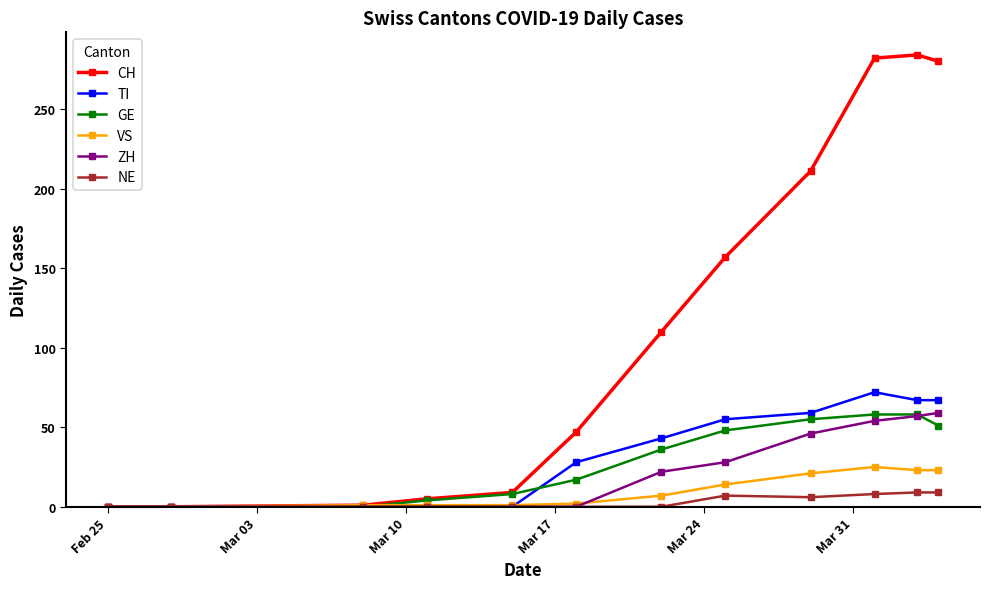

Which series has the largest range (max minus min)?

CH